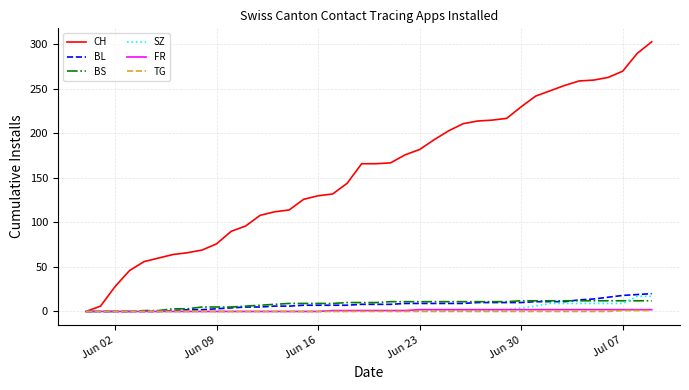

Which series has the widest spread of values?

CH